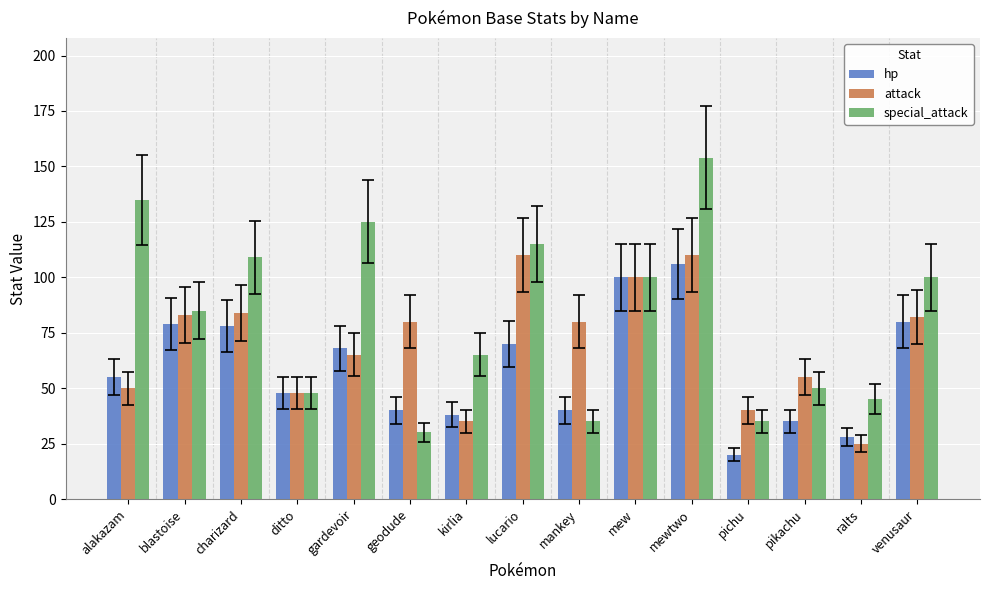

What is the highest value of the special_attack series?

154